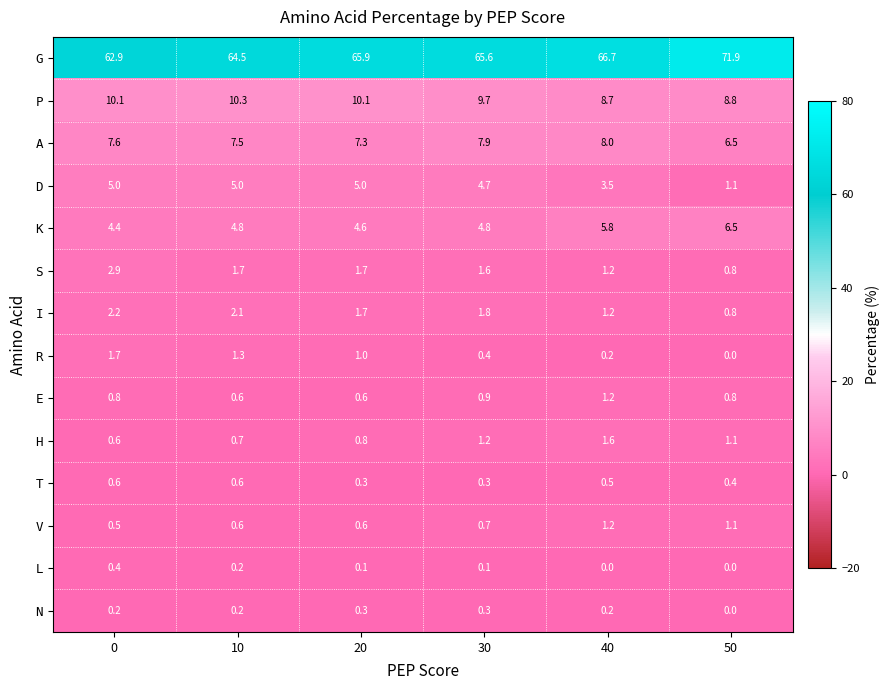

Which category has the highest value across all series?

50